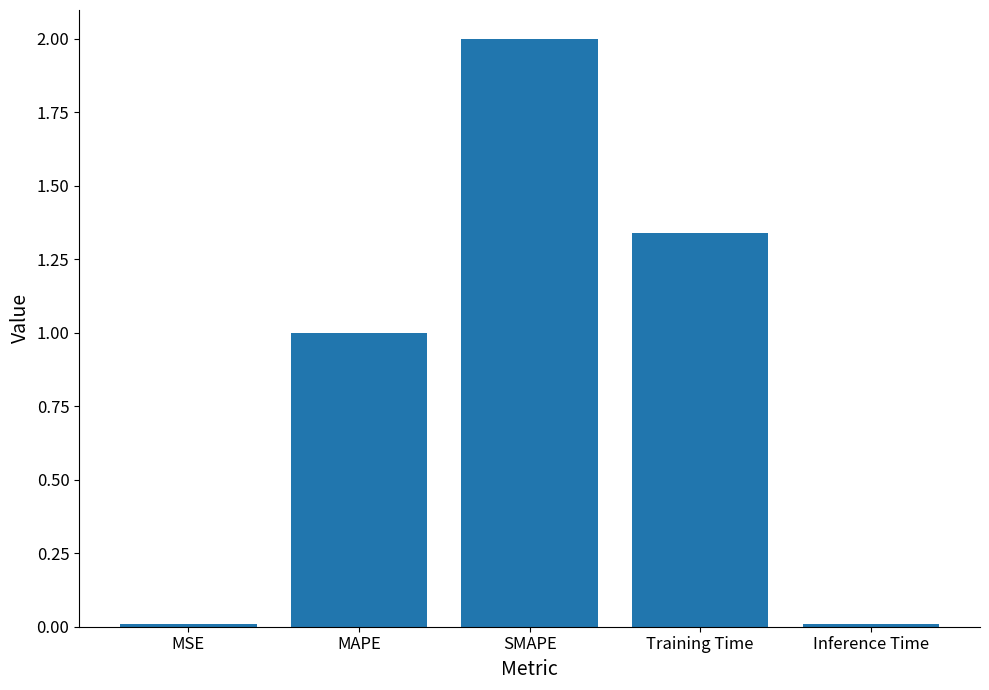

What is the average value?

0.9